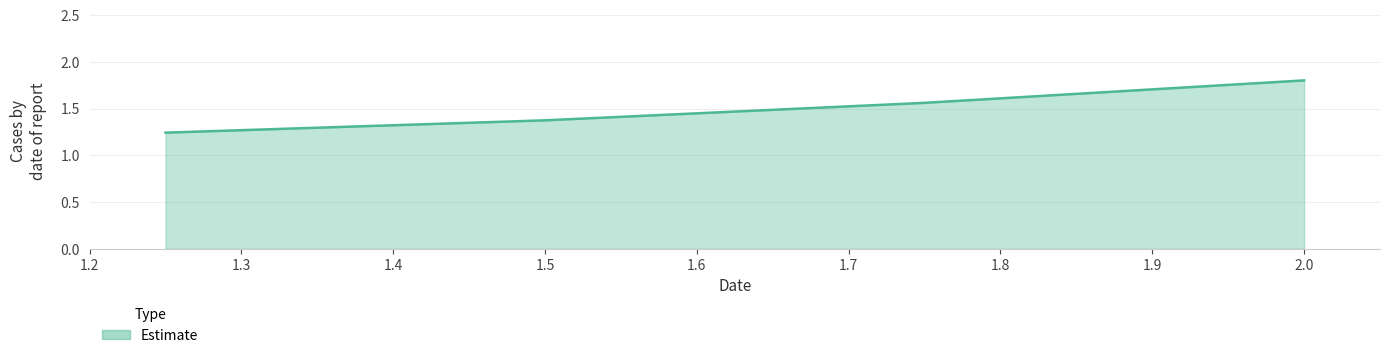

True or false: the data has more than 1 interior local peaks.

False